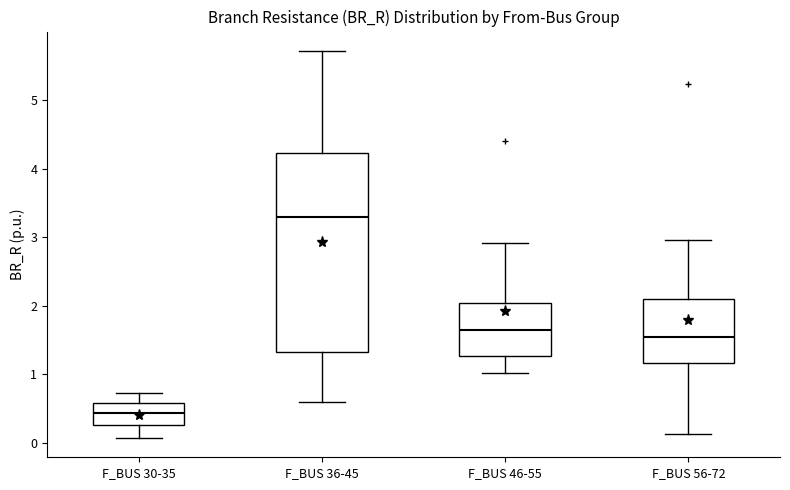

Where is the upper edge of the box for F_BUS 30-35 on the y-axis? The values are not printed on the chart, so give them approximately, as read against the axis.

0.6